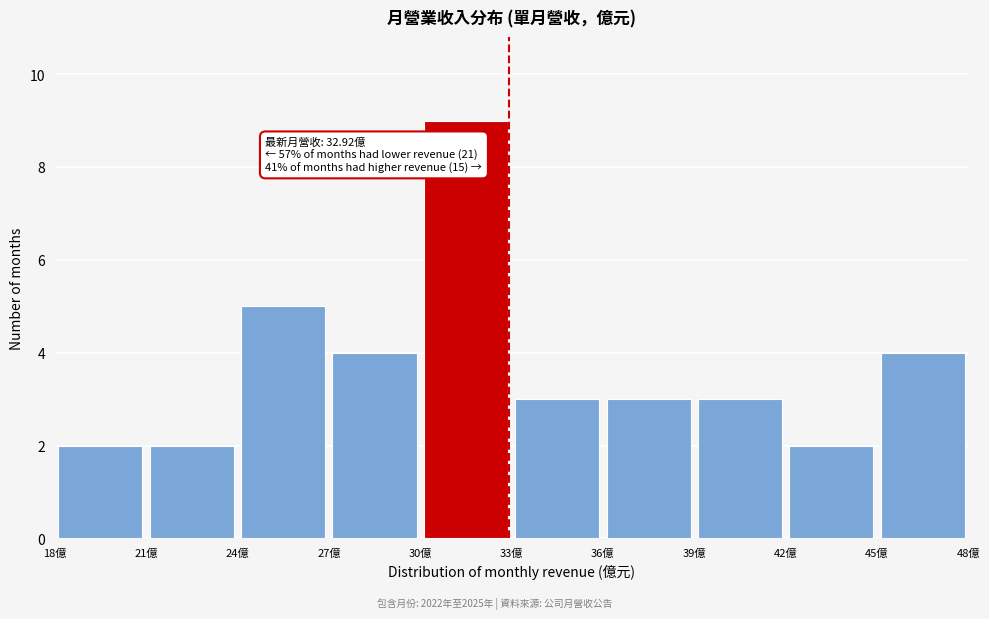

Which range on the x-axis has the tallest bar?

30 to 33